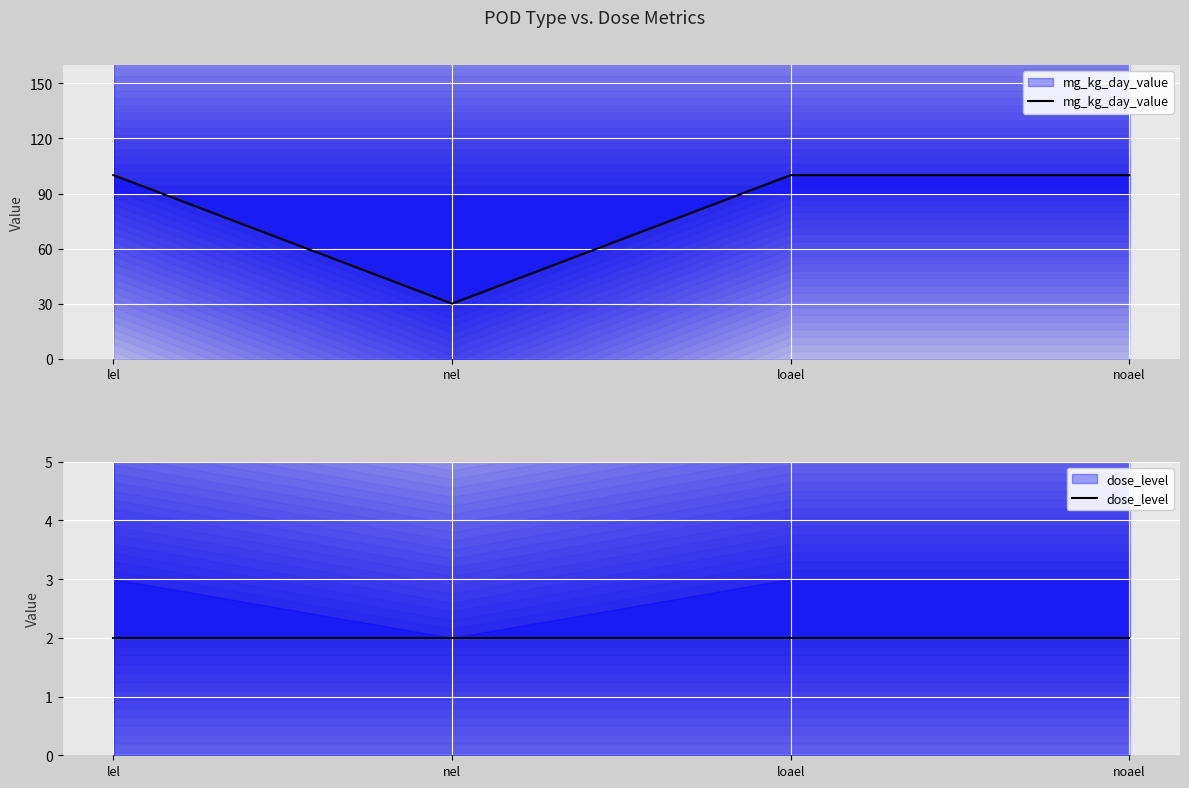

Reading left to right, list all the values displayed in this chart.

mg_kg_day_value: 100	30	100	100
dose_level: 2	2	2	2